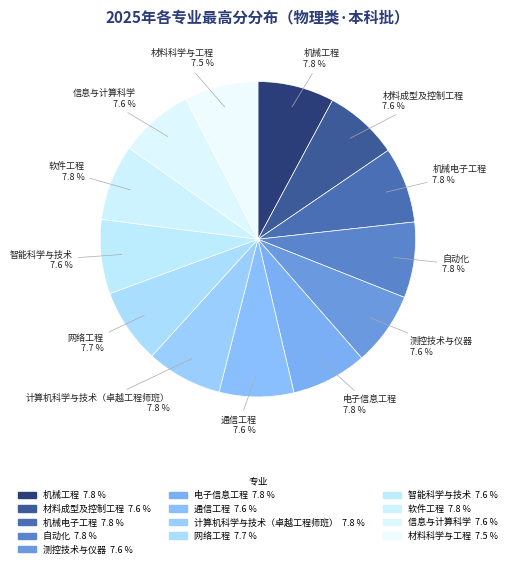

Which category has the biggest portion of the pie?

机械工程